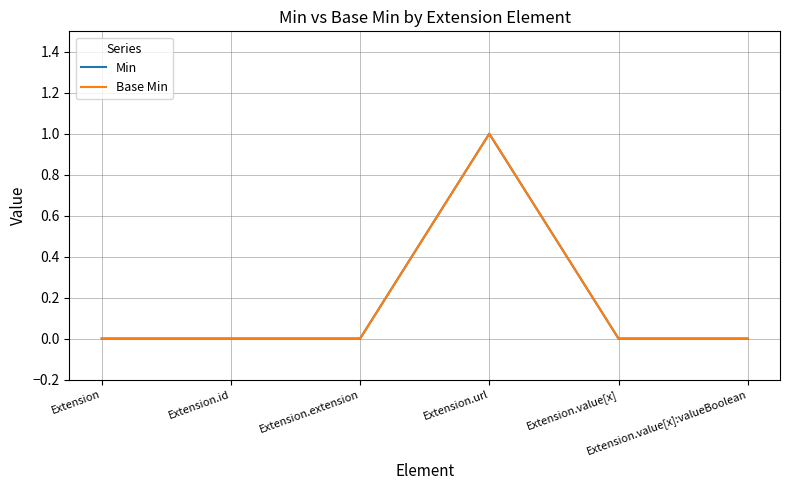

Between Extension.extension and Extension.value[x]:valueBoolean, which is larger?

Extension.extension